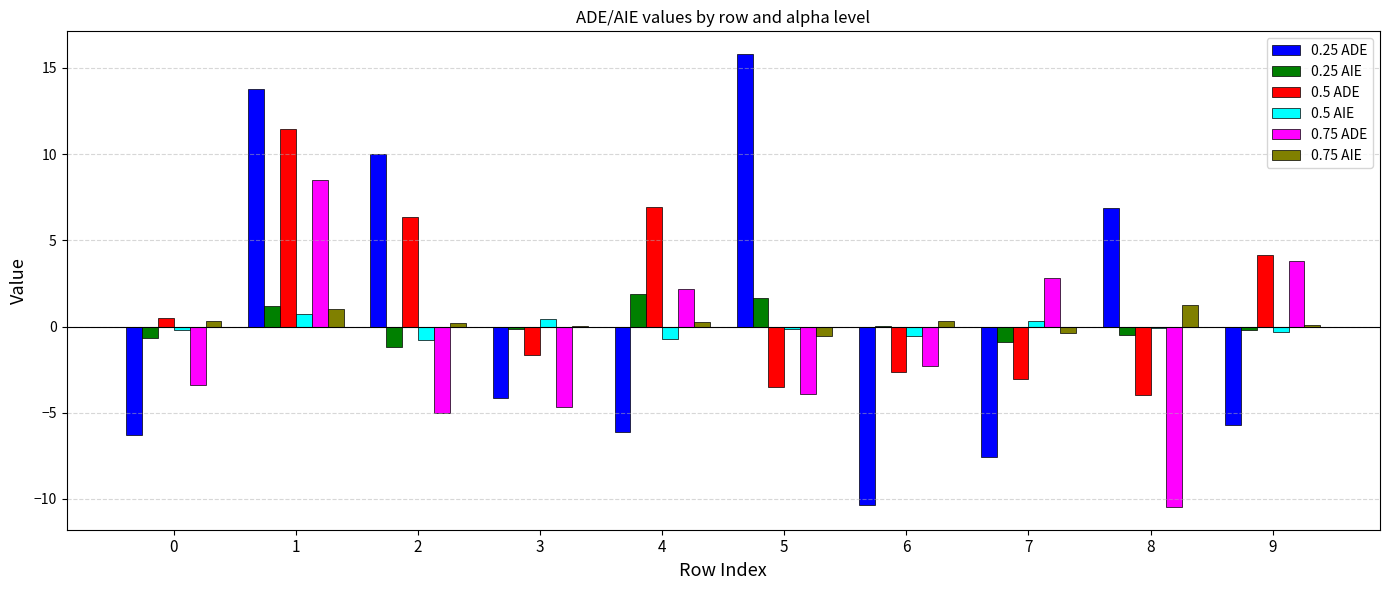

Which label corresponds to the largest value in the chart?

5